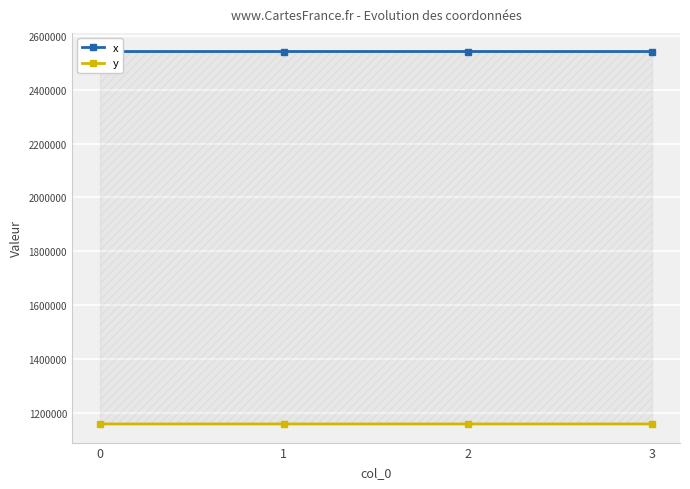

How many interior local valleys does the y series have?

1